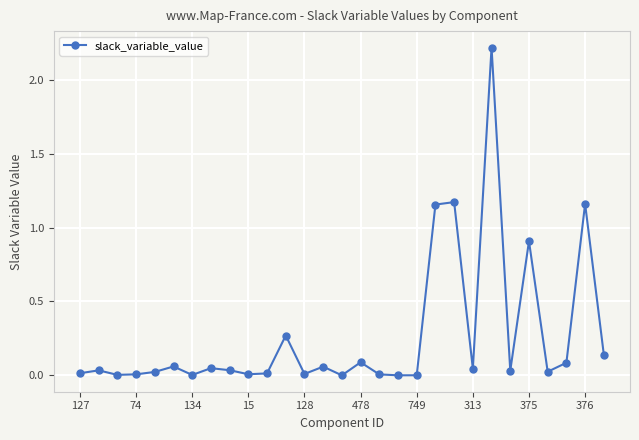

True or false: the data has more than 1 interior local peaks.

True